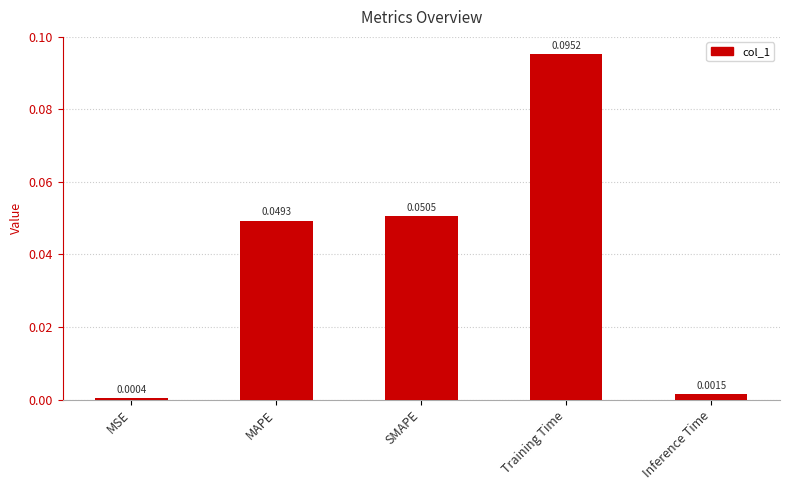

Which label corresponds to the smallest value in the chart?

MSE